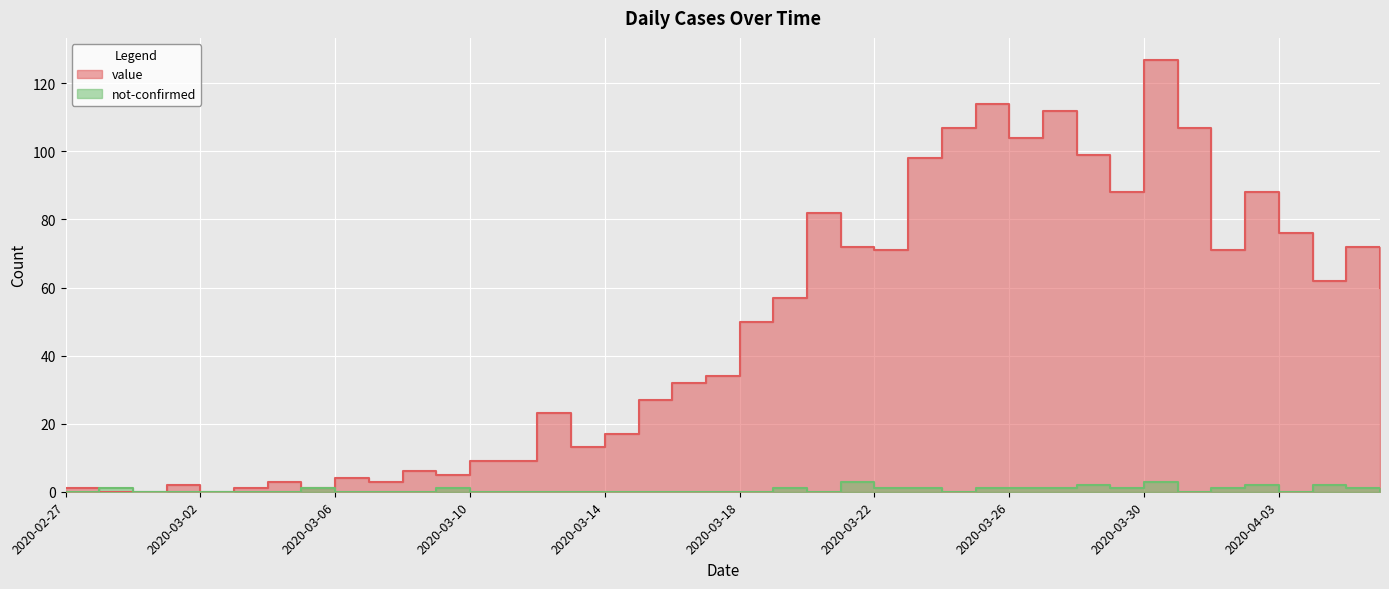

Rank the series by their maximum value, from lowest to highest.

not-confirmed, value